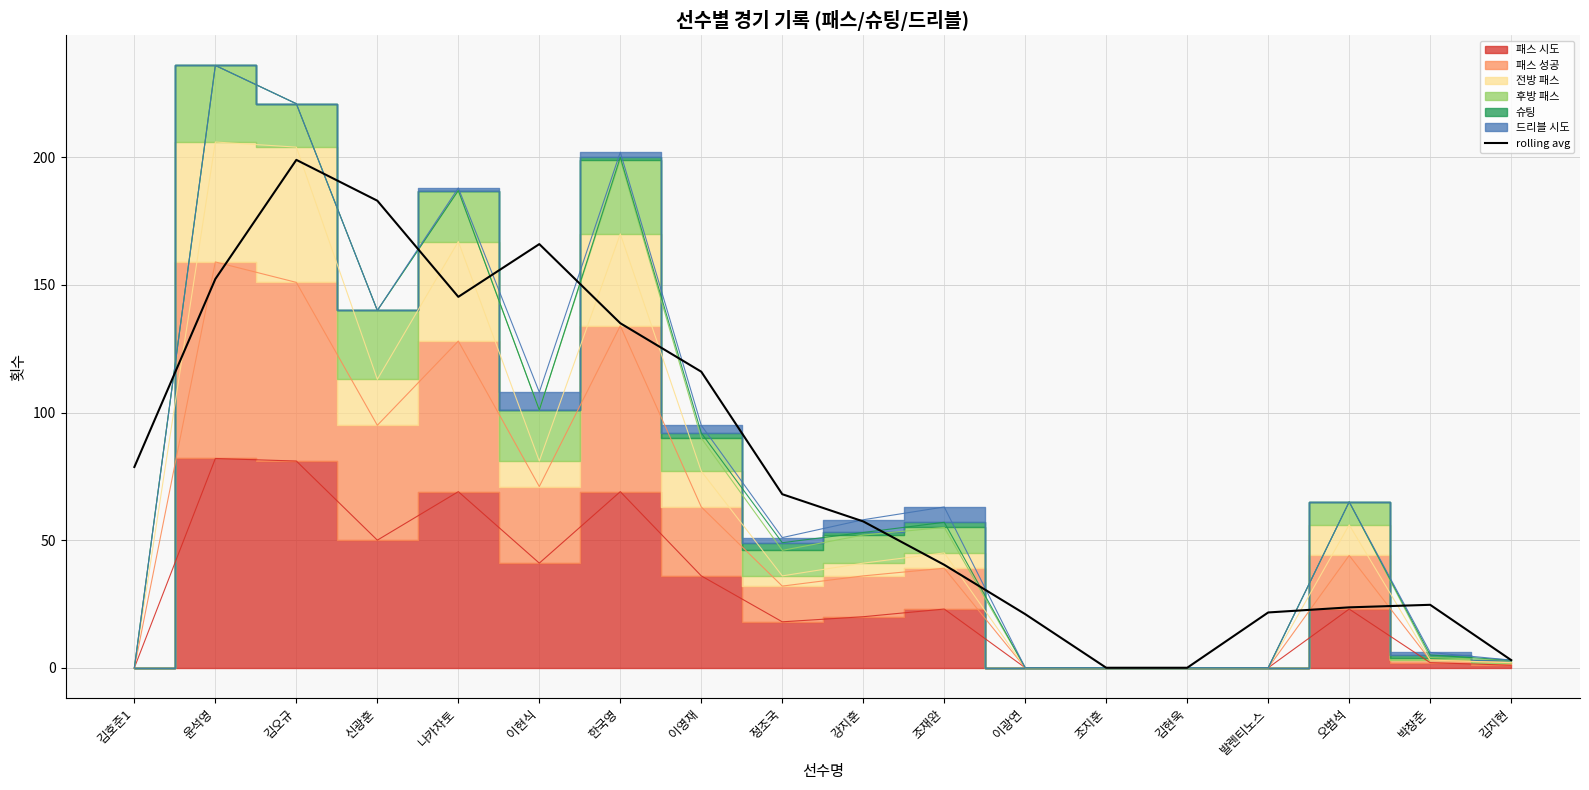

The value at 조지훈 is 122.8. True or false?

False